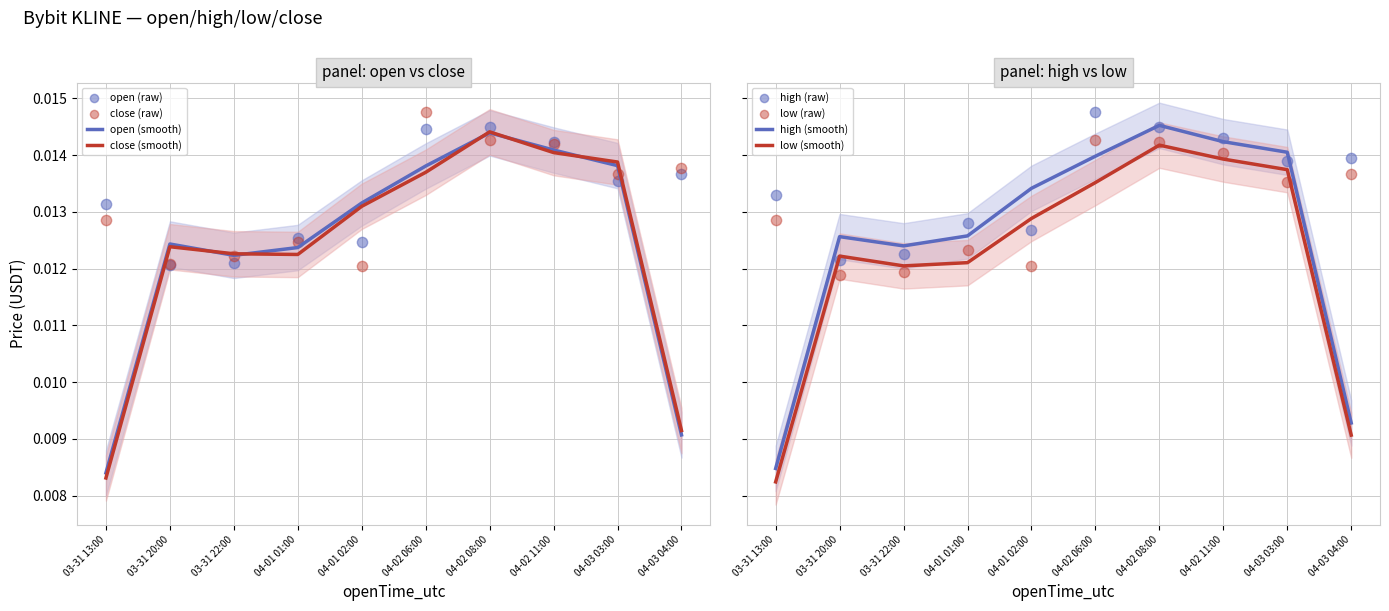

Which series contains the highest Y value?

high